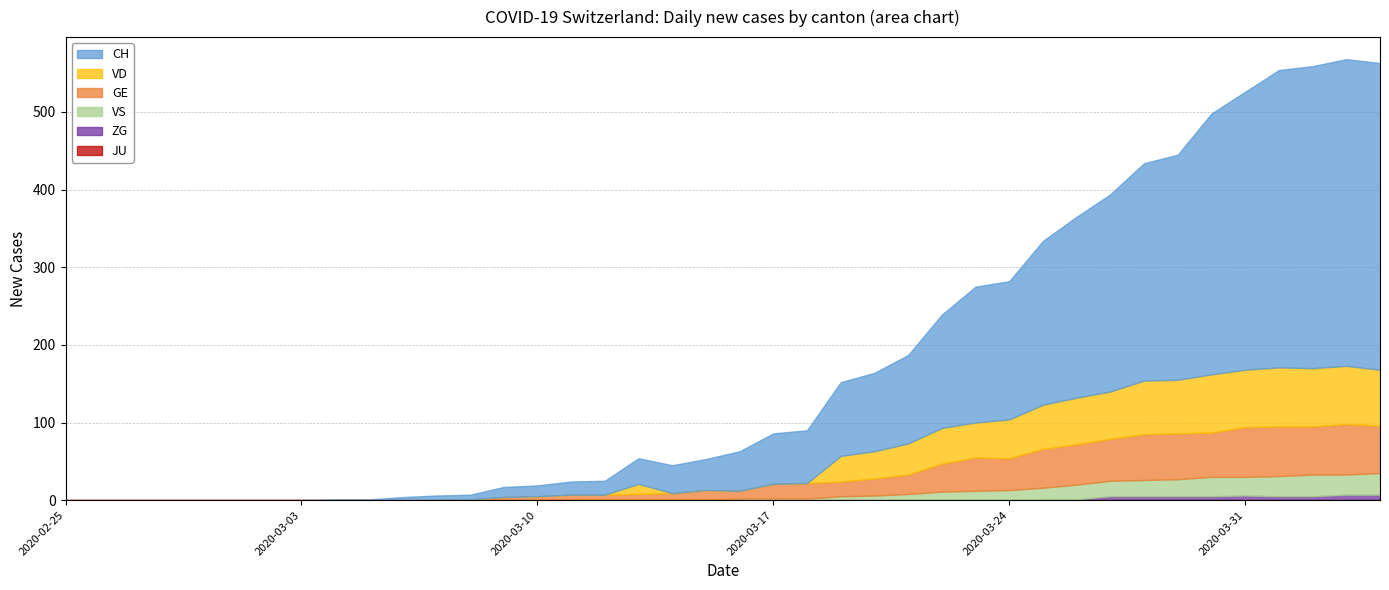

At which category does the chart reach its minimum across all series?

2020-02-25